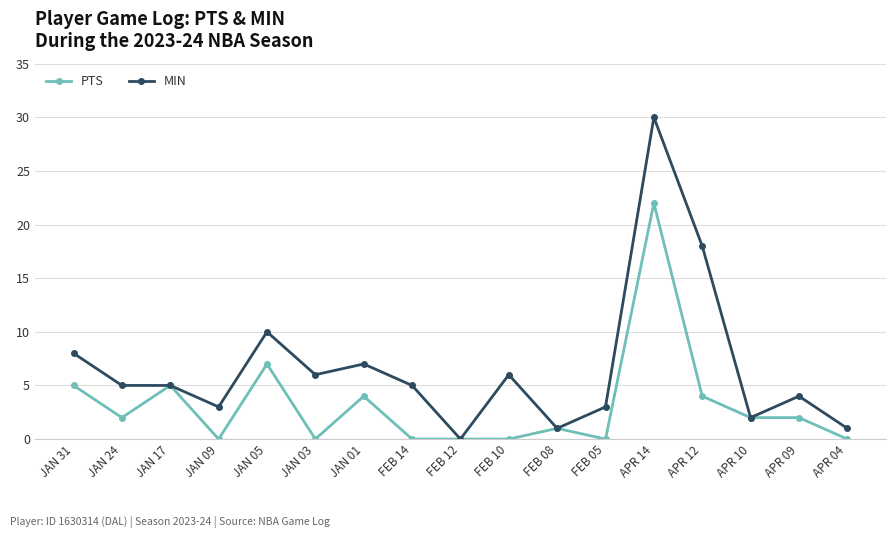

Which category has the highest value across all series?

APR 14